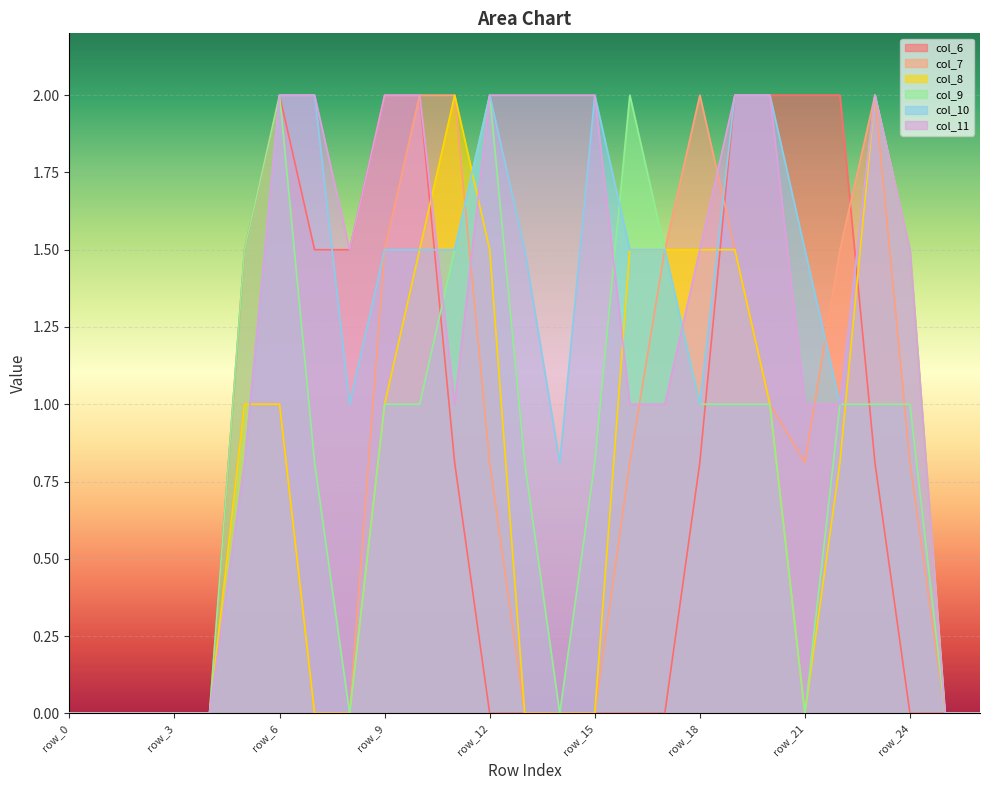

Which series changed the most between row_12 and row_13?

col_8